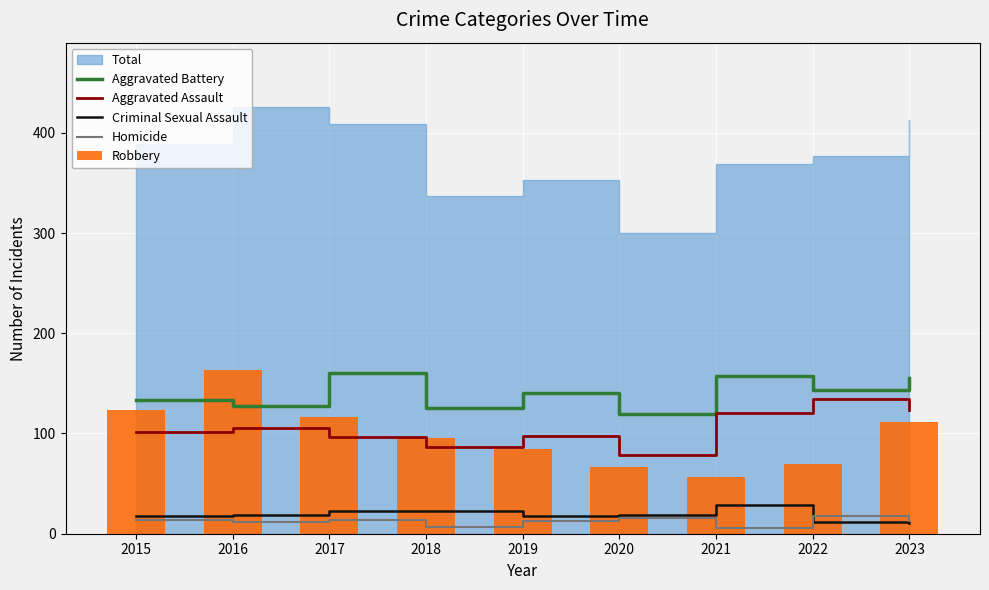

Where is Robbery nearest to the value 110?

2023